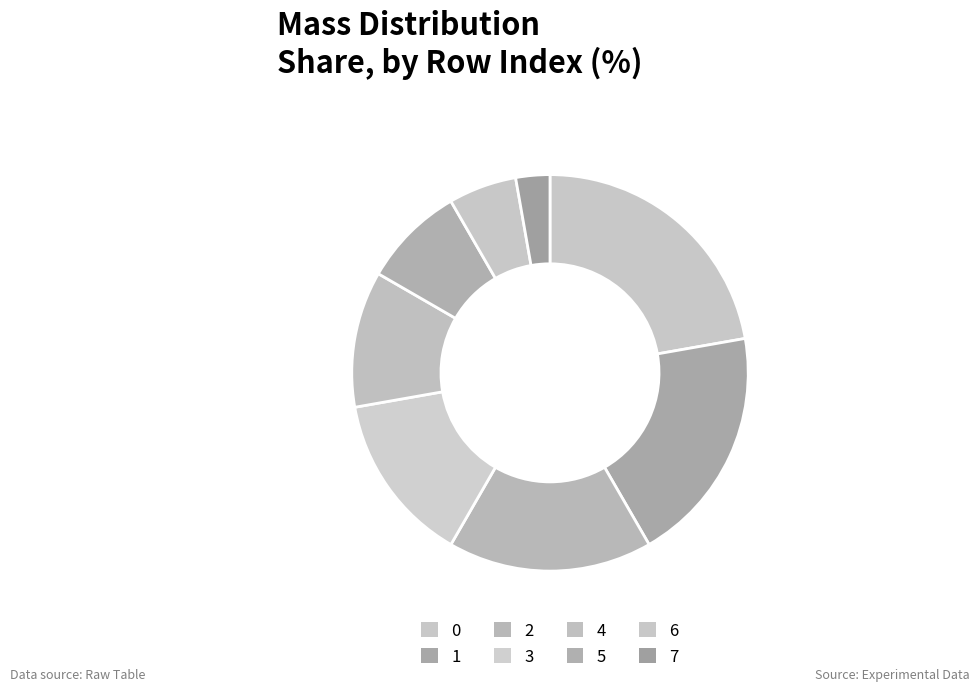

To the nearest percent, what portion does 7 represent?

3%